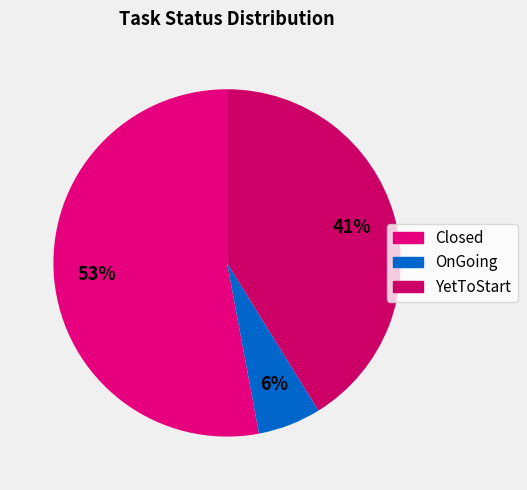

To the nearest percent, what is the difference between the YetToStart and Closed slice percentages?

12%